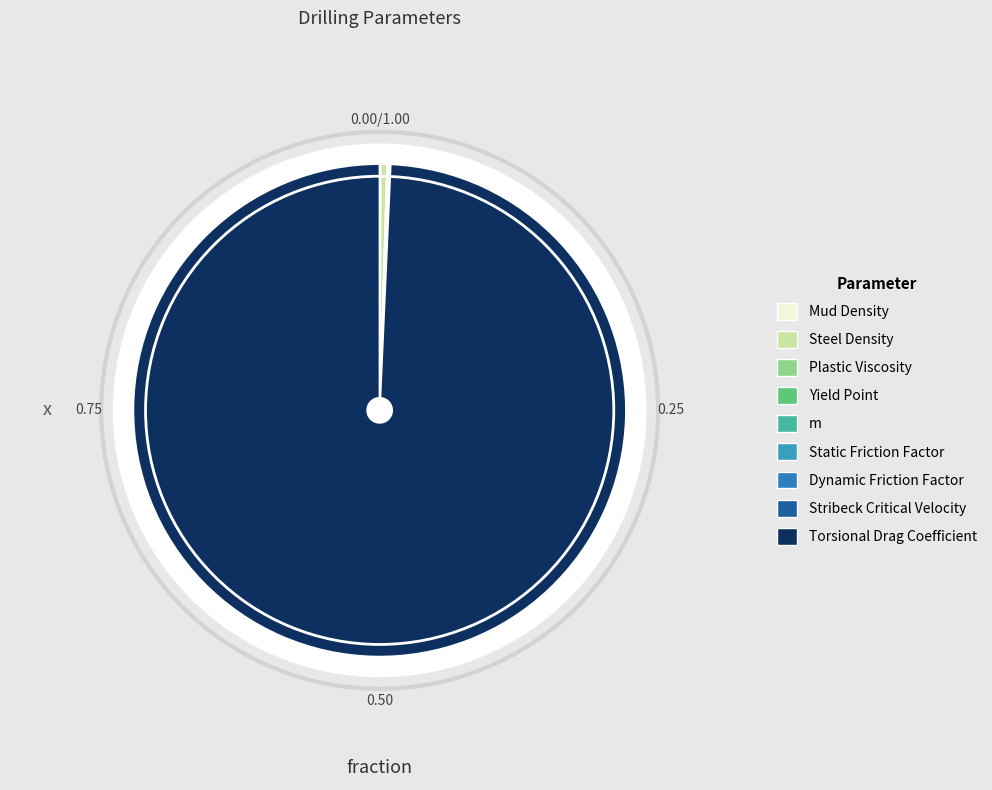

What is the change in value from Steel Density to Yield Point?

-55.5